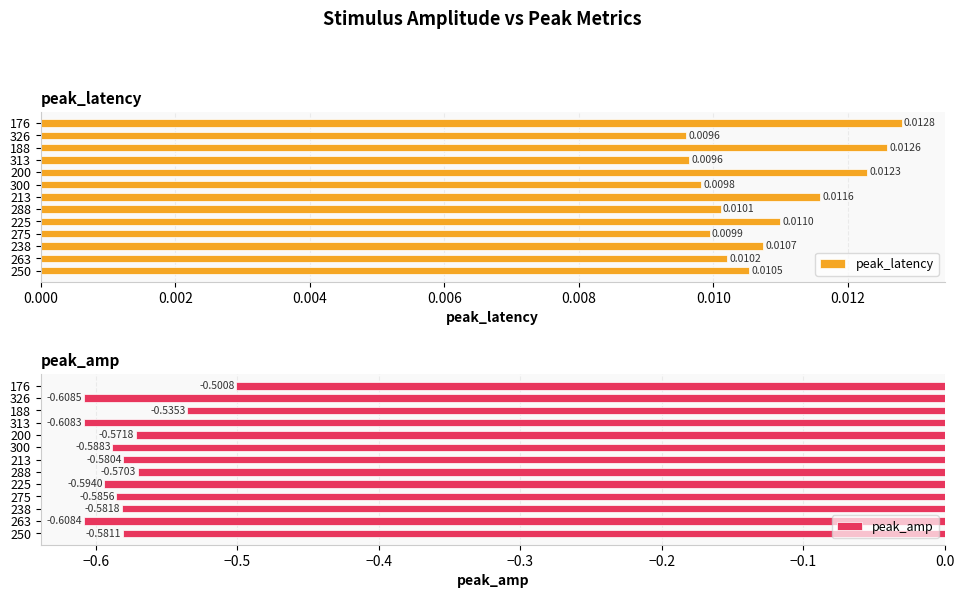

Rank the categories by peak_amp value from lowest to highest.

326, 263, 313, 225, 300, 275, 238, 250, 213, 200, 288, 188, 176